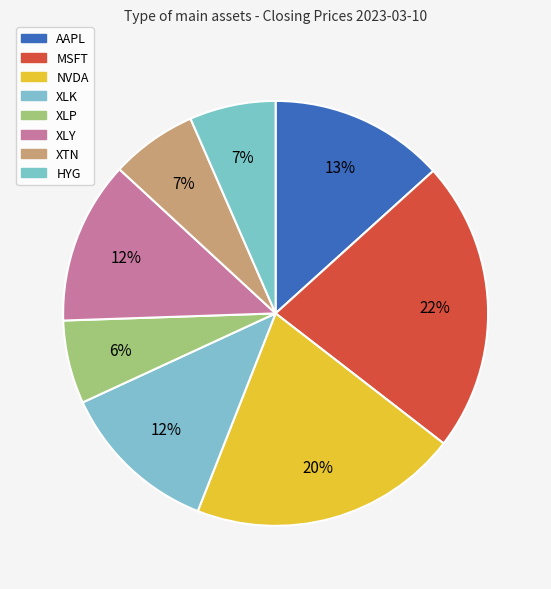

Count the number of slices in the pie.

8